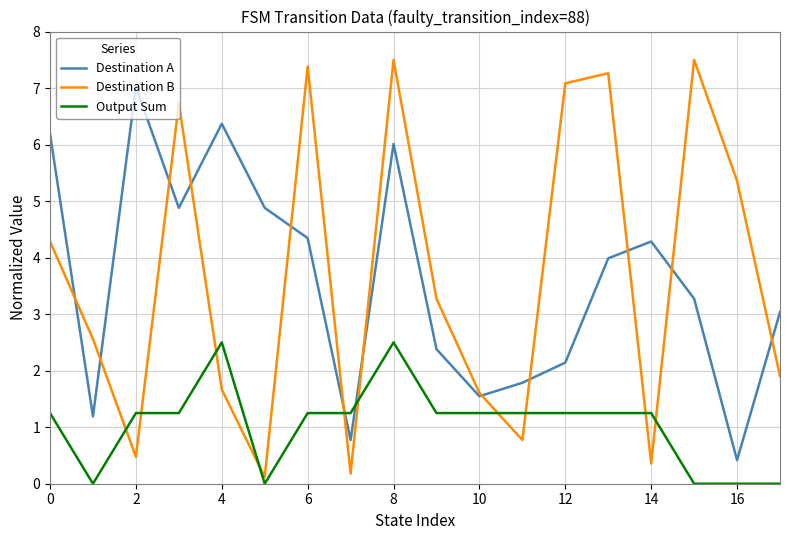

Which series ends up on top after the final intersection of Destination A and Destination B?

Destination A